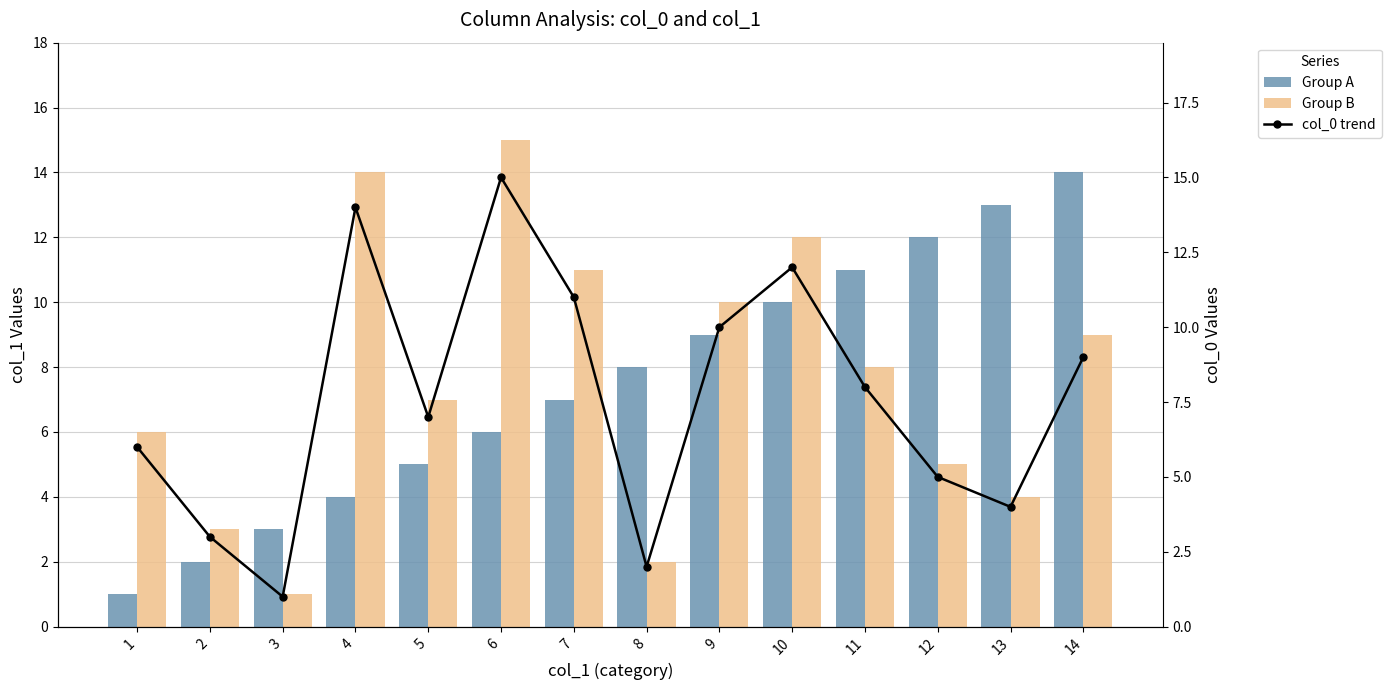

What are all the series names shown in the legend?

Group A, Group B, col_0 trend